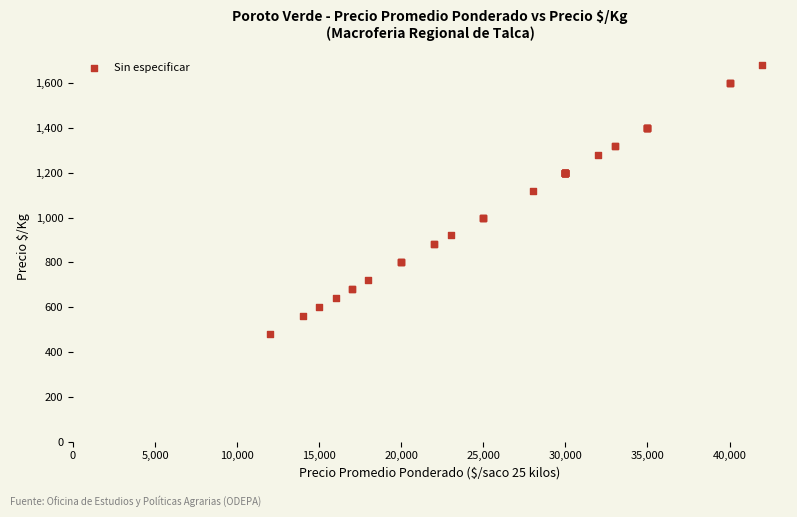

What Y value in the scatter plot is closest to 1080?

1120